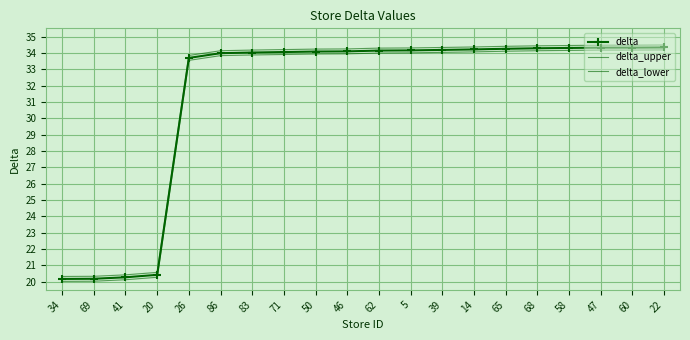

Rank the series by their average value, from lowest to highest.

delta_lower, delta, delta_upper